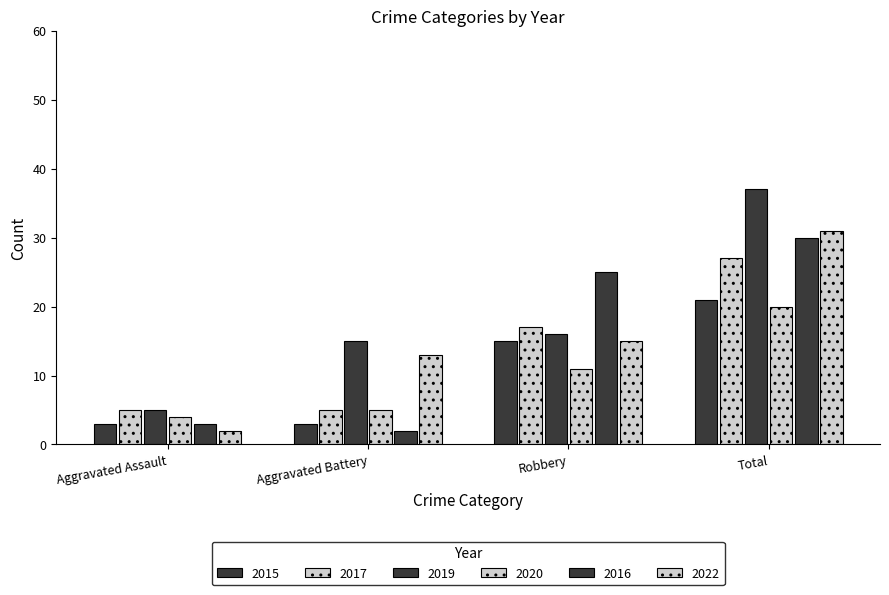

How many groups of bars are there?

4